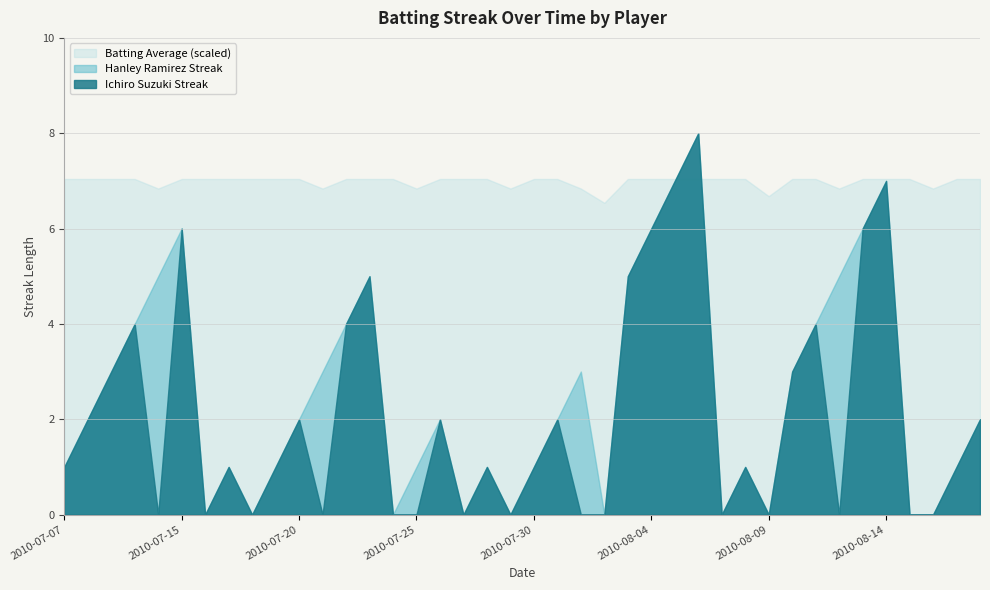

How many lines are shown in the chart?

3